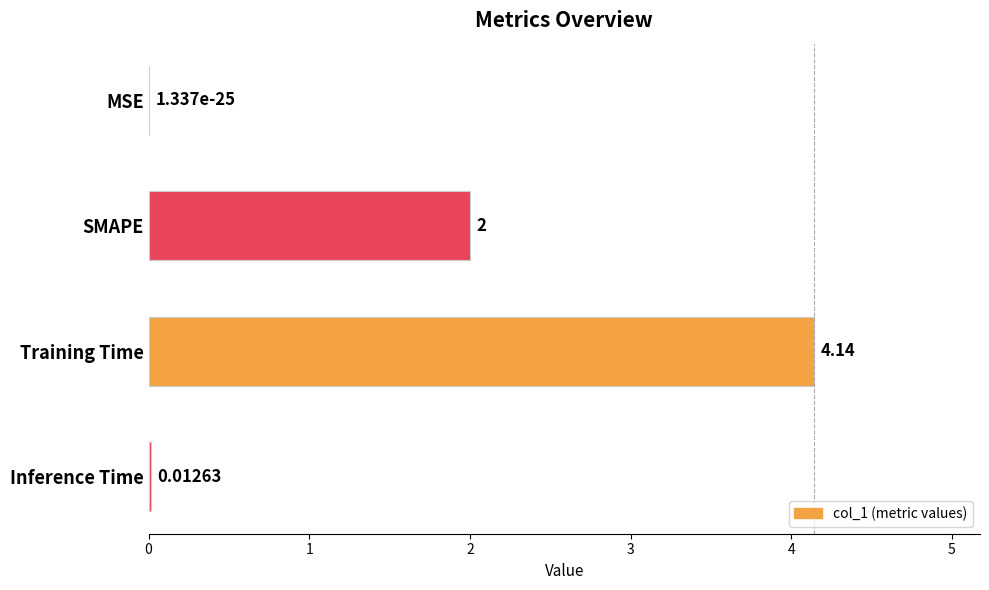

Which category has the highest value across all series?

Training Time